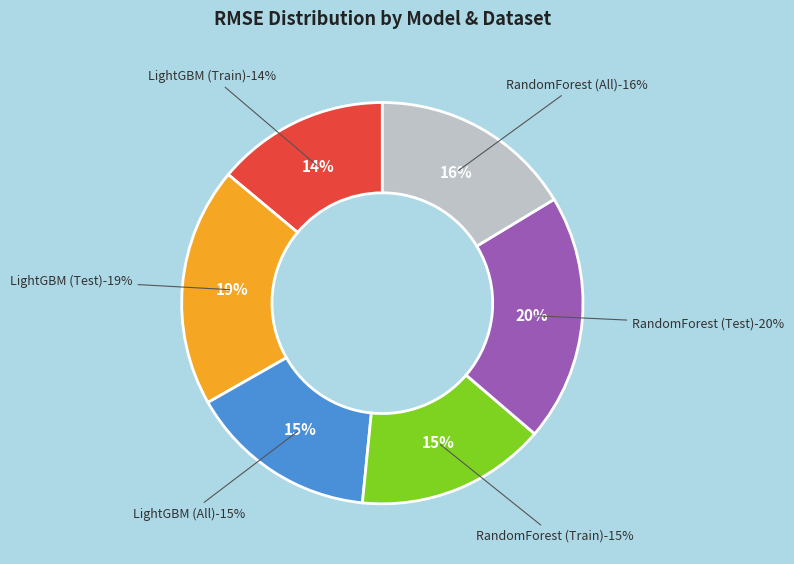

To the nearest percent, what is the average slice percentage?

17%